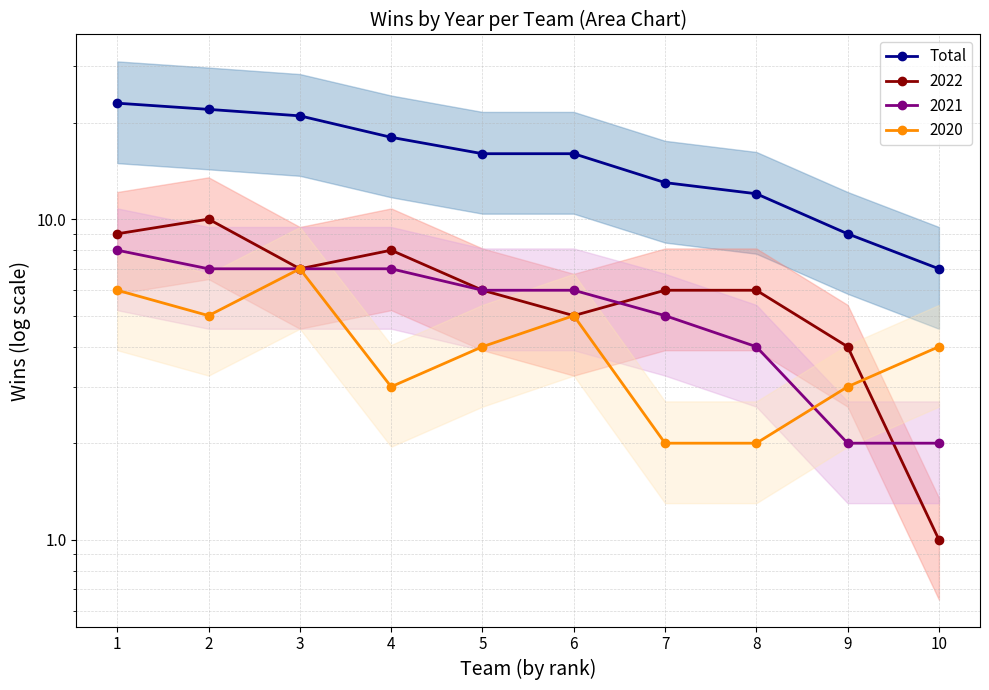

What is the sum of all values?

157